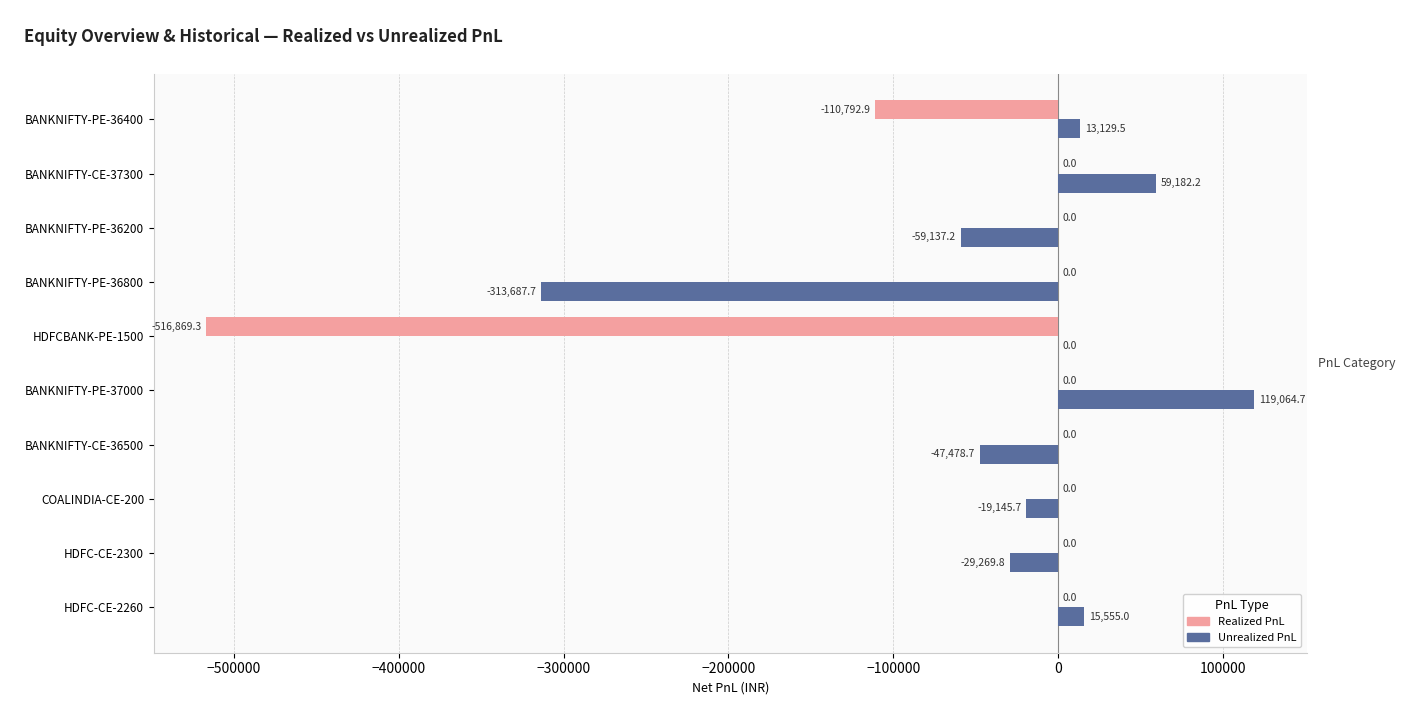

How many distinct data groups are displayed?

2